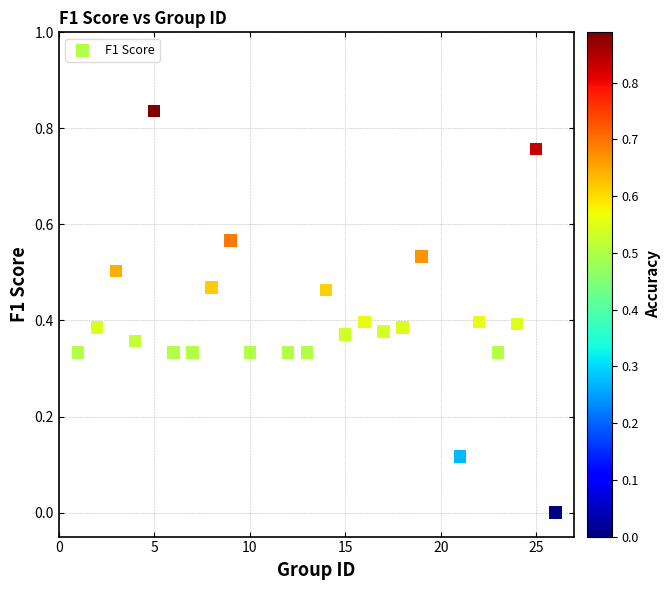

What is the range of X values (max minus min)?

25.0